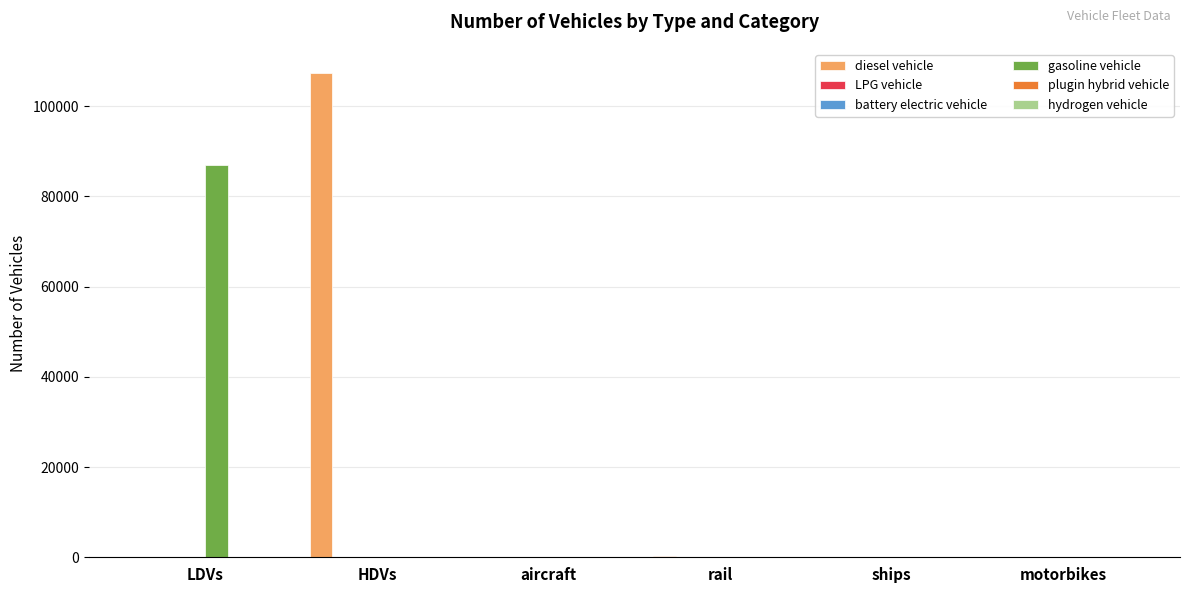

Between LDVs and motorbikes, which series saw the biggest shift?

gasoline vehicle